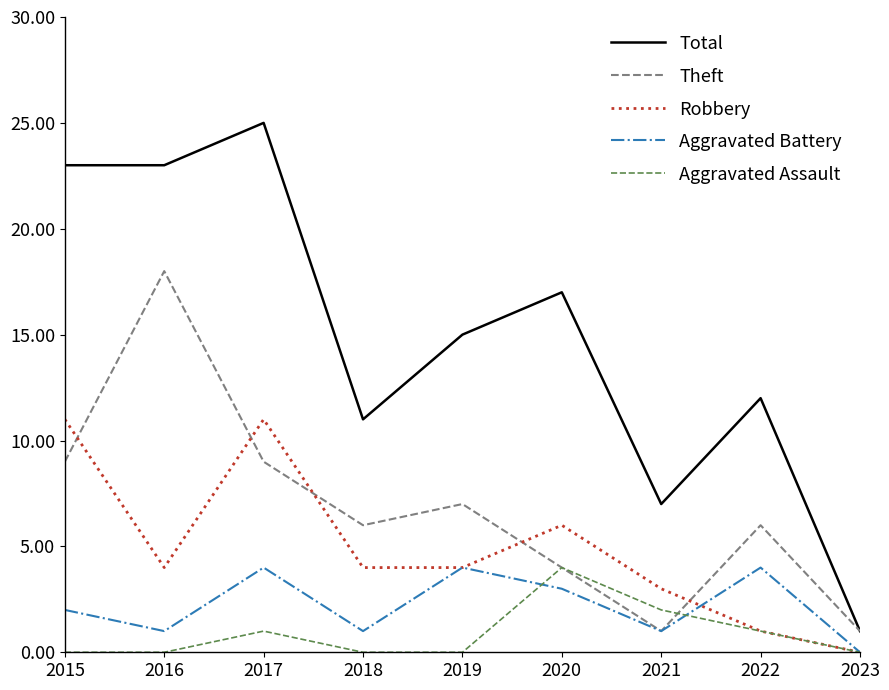

Is it true that Aggravated Assault equals 1 at 2017?

True